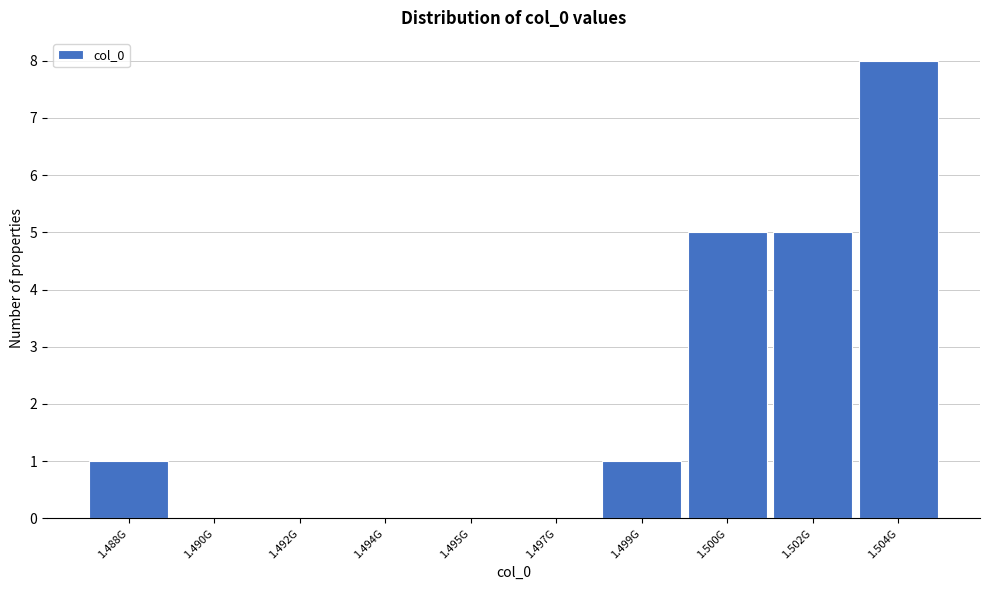

Reading left to right, transcribe all the data shown in this chart.

1.488G=1	1.490G=0	1.492G=0	1.494G=0	1.495G=0	1.497G=0	1.499G=1	1.500G=5	1.502G=5	1.504G=8